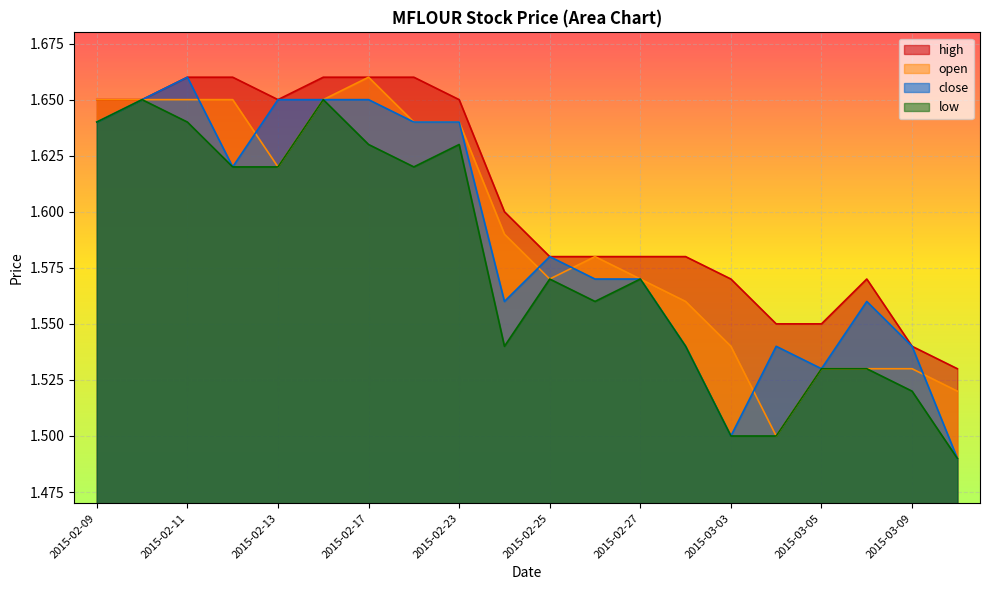

Is it true that low equals 0.9 at 2015-02-11?

False